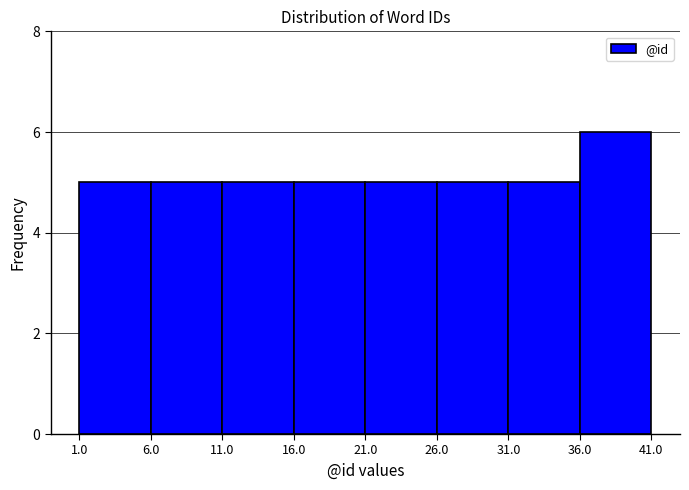

Which range on the x-axis has the tallest bar?

36.0 to 41.0